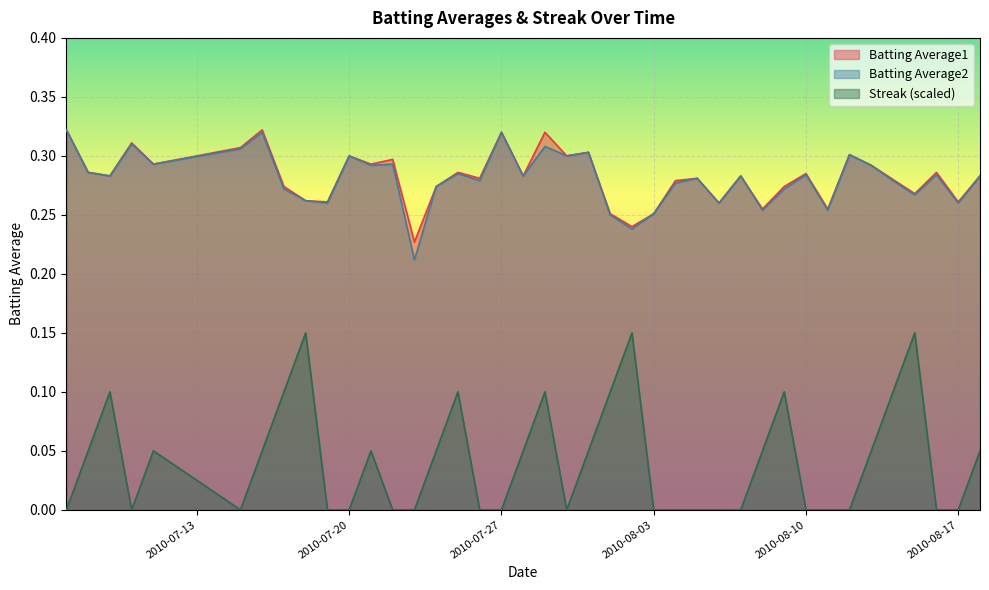

Where is the first local minimum for Batting Average1?

2010-07-09